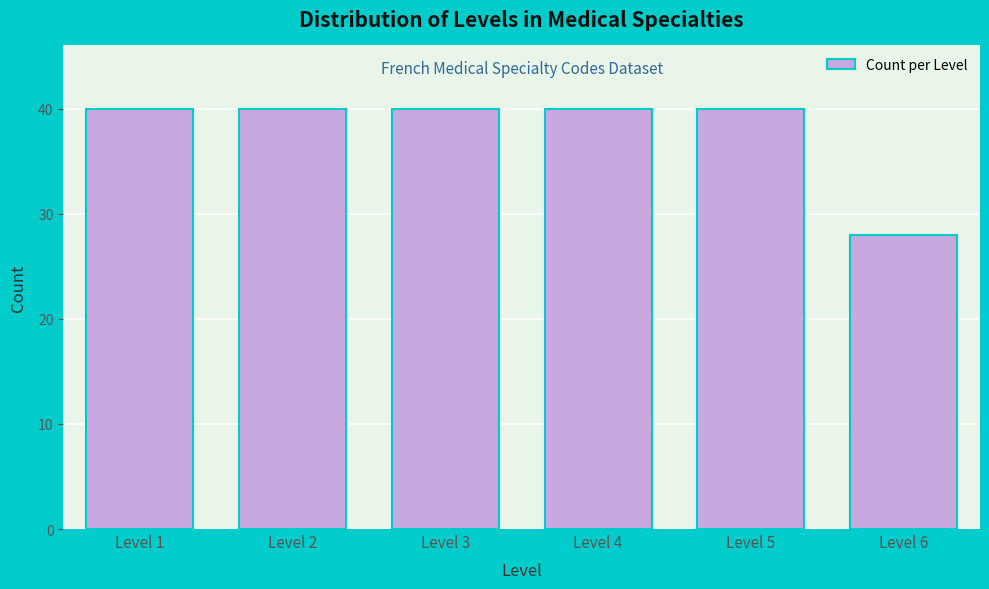

Reading left to right, transcribe all the data shown in this chart.

40	40	40	40	40	28